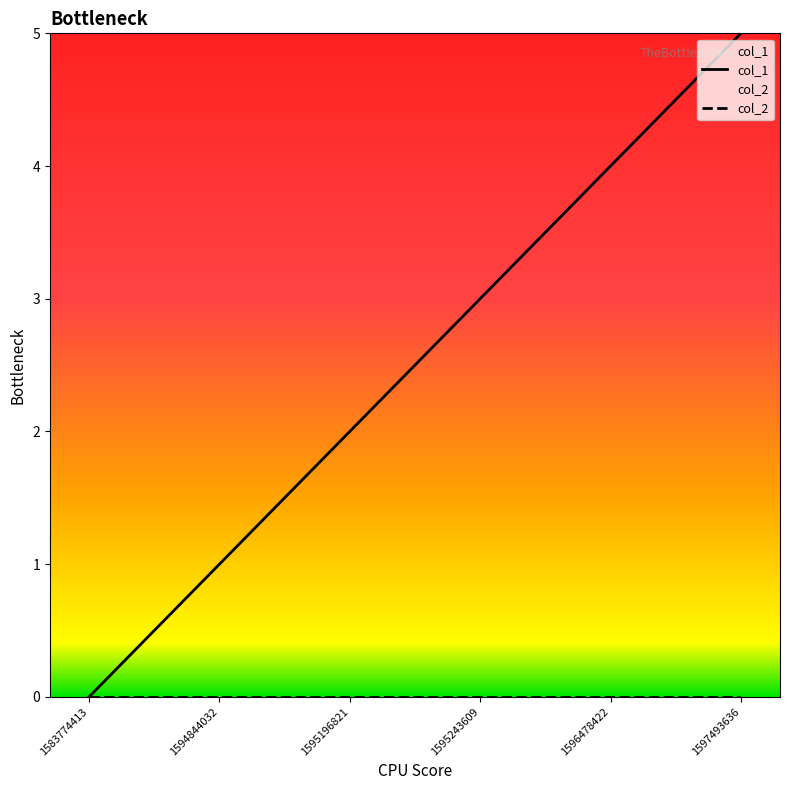

How many categories are shown in the chart?

6